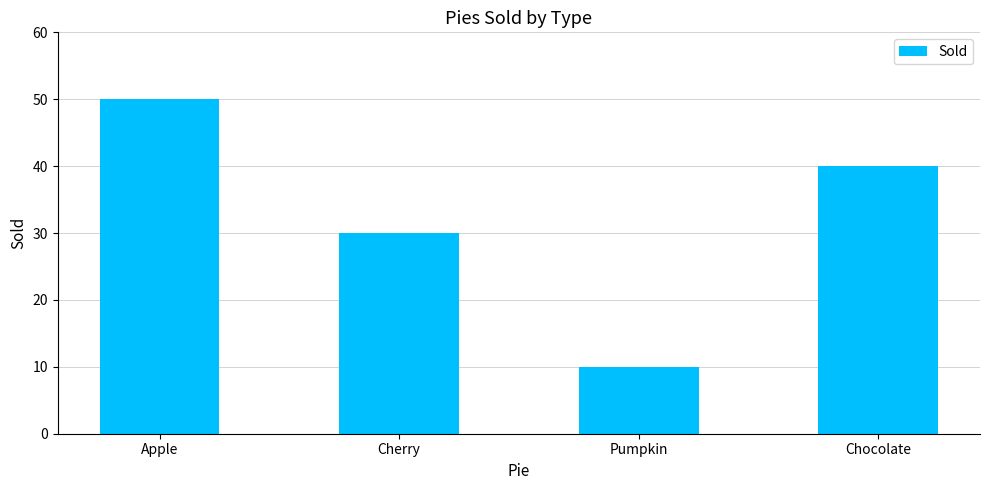

Reading left to right, what are all the values shown in this chart?

Apple=50	Cherry=30	Pumpkin=10	Chocolate=40